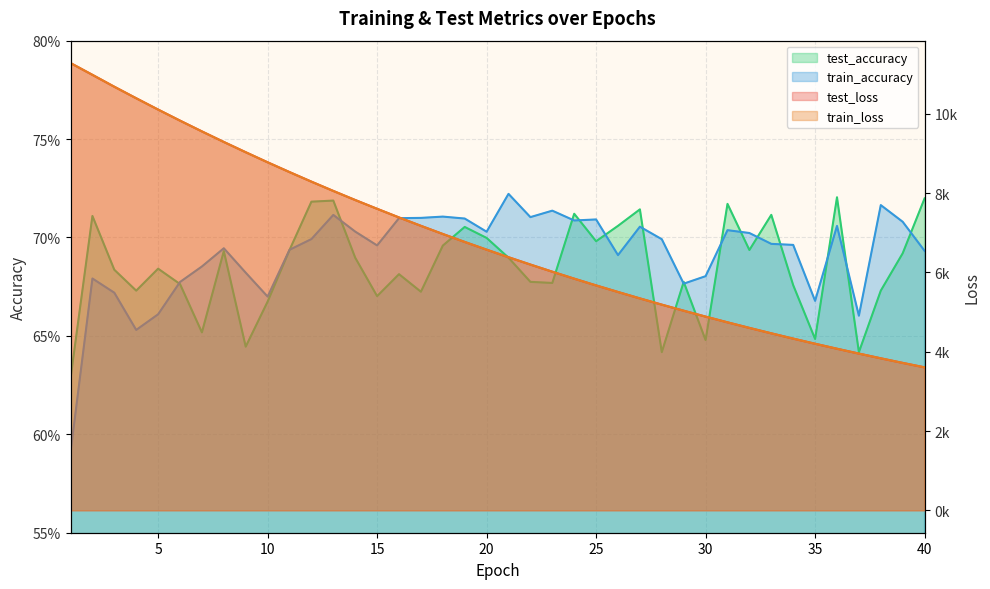

What is the value of the train_accuracy point at the 21st from the left?

0.7